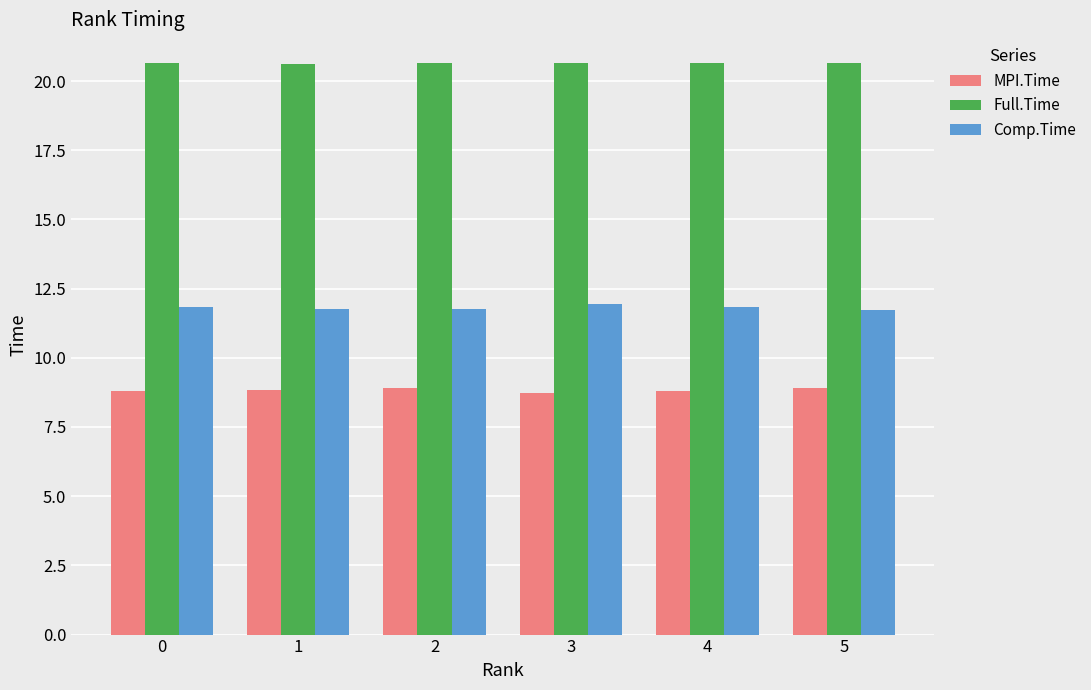

True or false: MPI.Time has a value of 12.2 at 0.

False